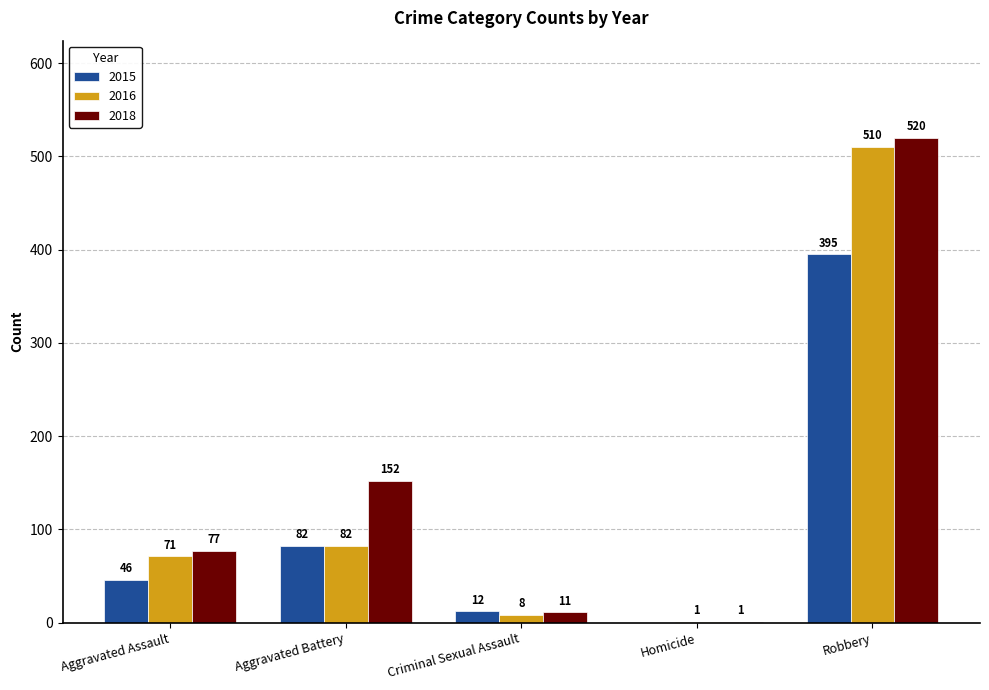

What is the average value of the 2018 series?

152